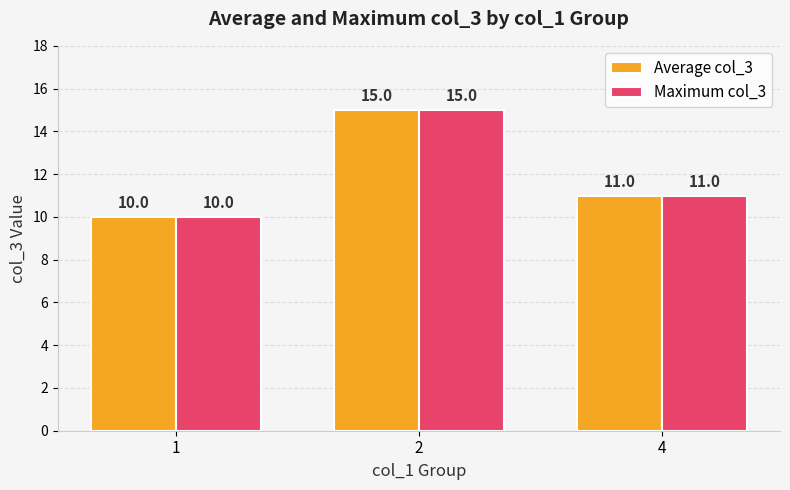

Reading right to left, extract all data points from this chart.

Average col_3: 4=11	2=15	1=10
Maximum col_3: 4=11	2=15	1=10